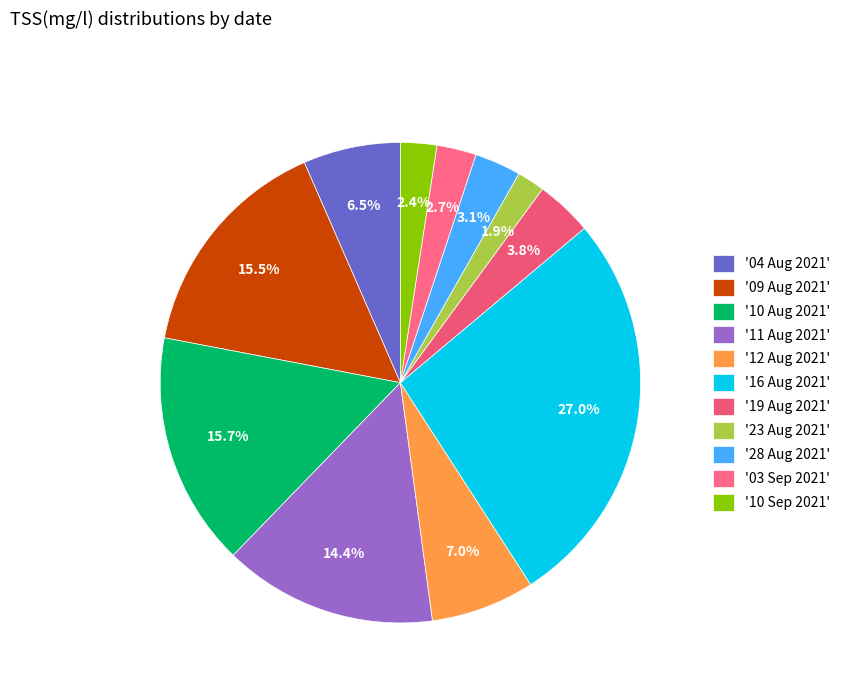

Is there a majority slice in this chart?

No